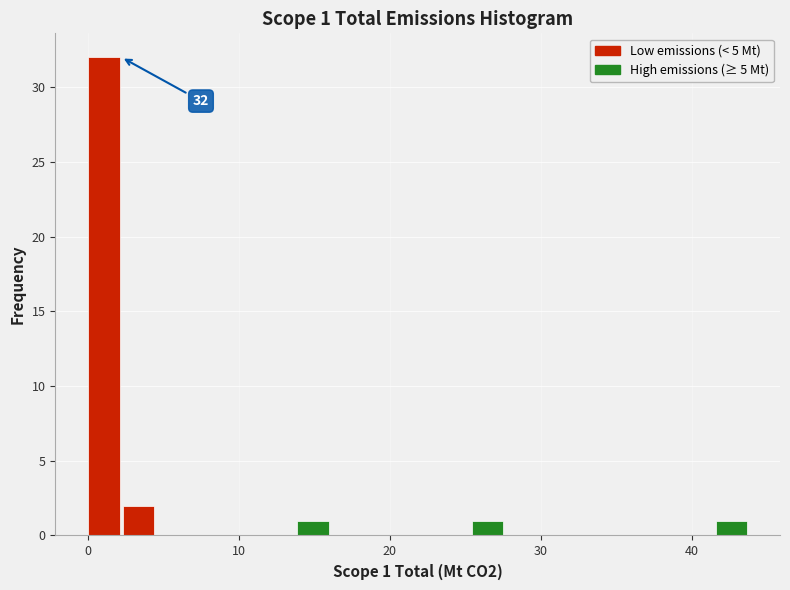

Read against the x-axis, roughly where is the centre of the tallest bar?

1